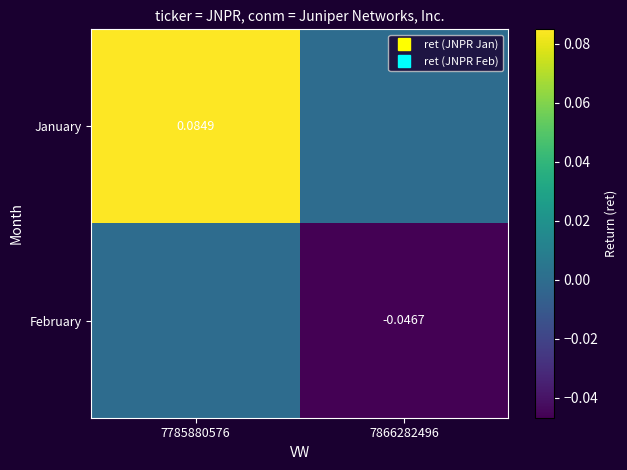

What is the difference between the maximum and minimum values in the January series?

0.1